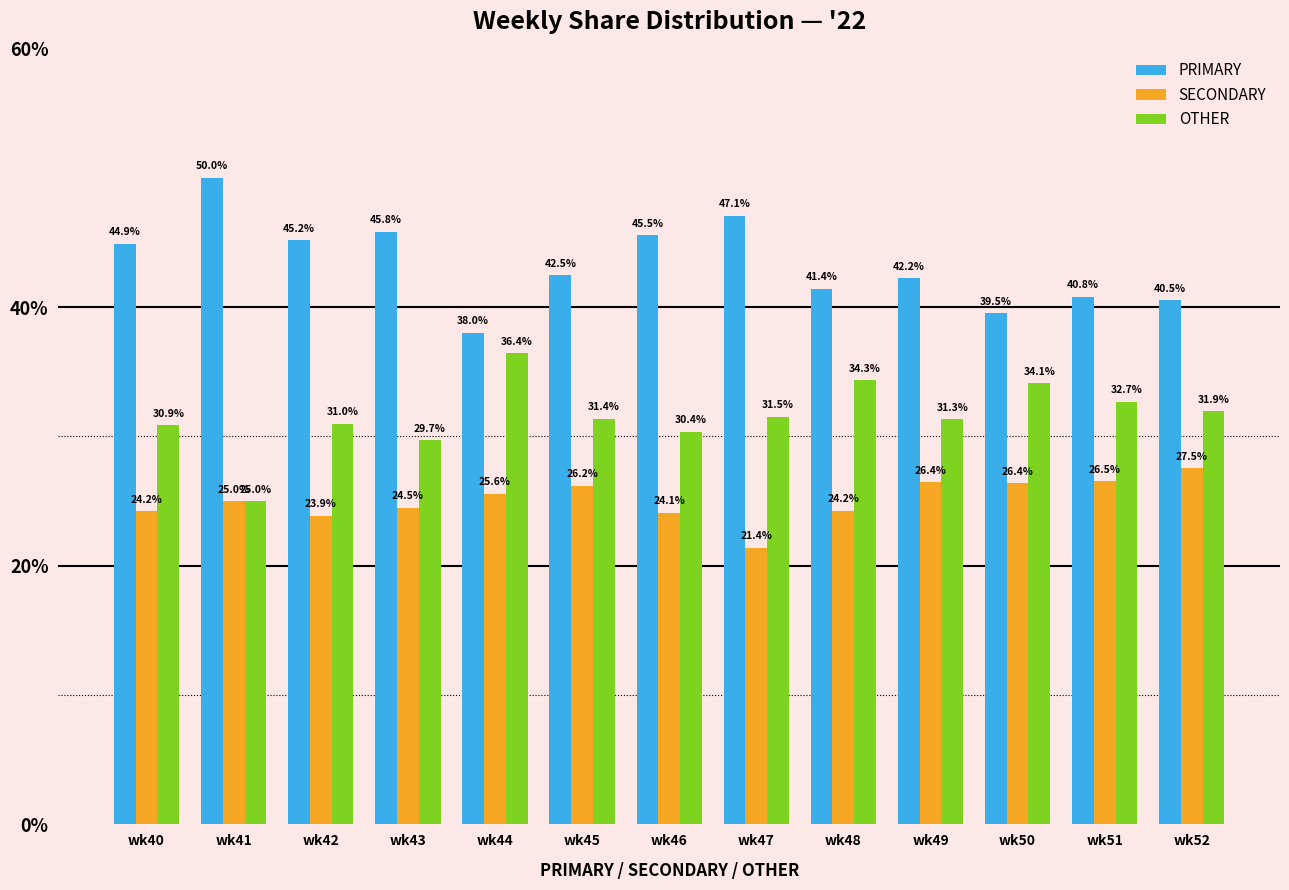

Rank the series by their maximum value, from lowest to highest.

SECONDARY, OTHER, PRIMARY